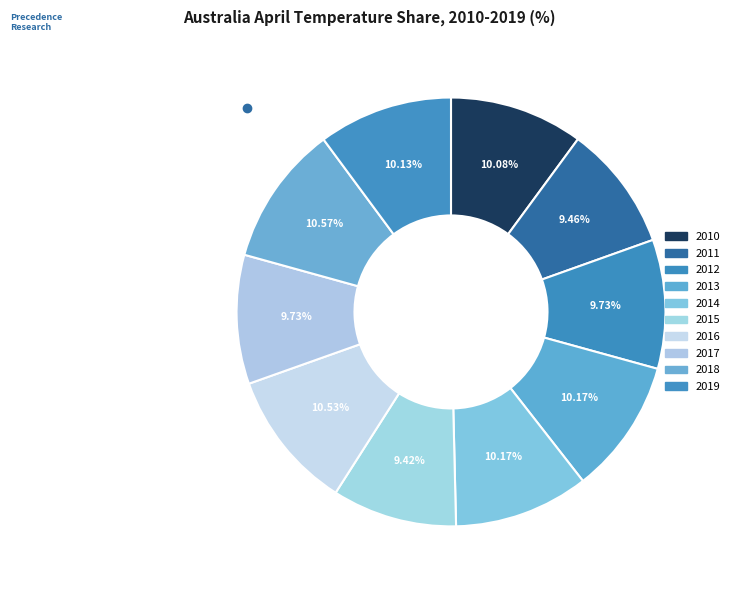

To the nearest percent, what is the difference between the largest and smallest slice percentages?

1%